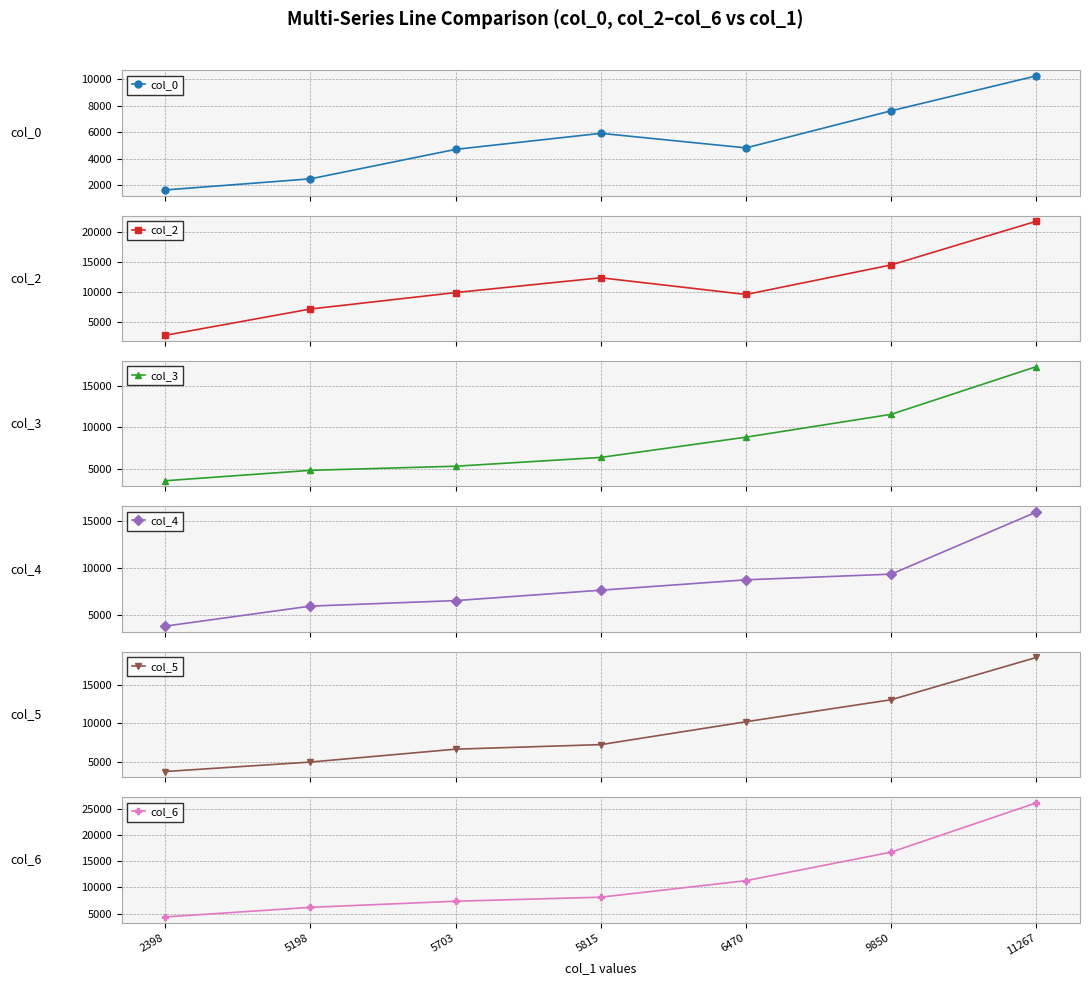

Reading left to right, extract all data points from this chart.

col_0: 2398=1664.8	5198=2499.8	5703=4717.0	5815=5921.1	6470=4826.6	9850=7615.0	11267=10243.2
col_2: 2398=2840.7	5198=7225.1	5703=9957.6	5815=12421.2	6470=9638.8	9850=14558.4	11267=21826.8
col_3: 2398=3547.3	5198=4806.0	5703=5304.8	5815=6369.8	6470=8821.2	9850=11587.3	11267=17357.3
col_4: 2398=3753.0	5198=5900.9	5703=6492.4	5815=7609.1	6470=8722.4	9850=9332.6	11267=15997.8
col_5: 2398=3714.7	5198=4951.3	5703=6630.8	5815=7224.8	6470=10209.5	9850=13082.1	11267=18601.5
col_6: 2398=4349.6	5198=6179.1	5703=7349.6	5815=8121.2	6470=11276.5	9850=16732.8	11267=26155.2